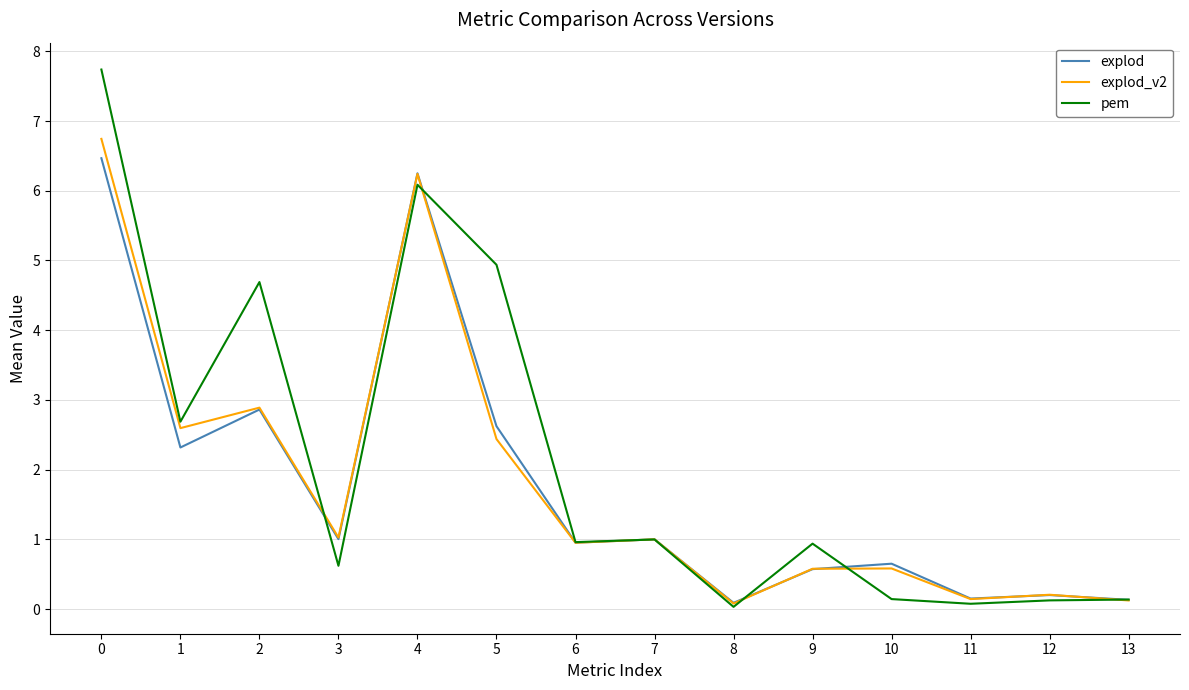

Which series has the widest spread of values?

pem